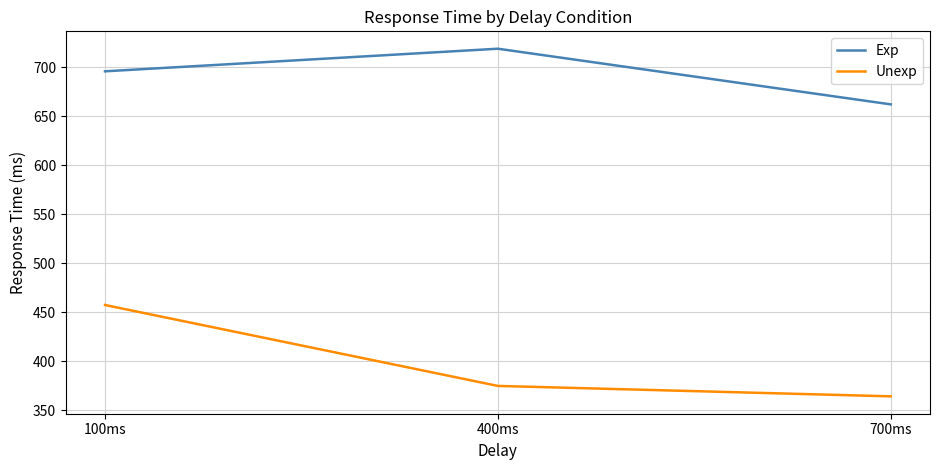

How many categories are shown in the chart?

3